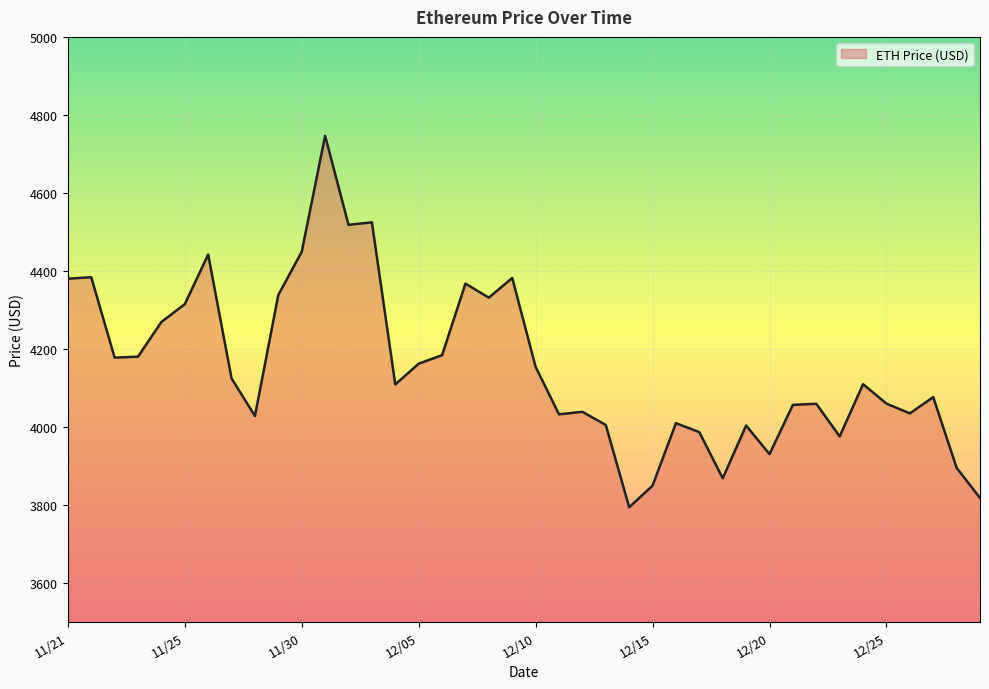

What is the difference between the maximum and minimum values?

952.1